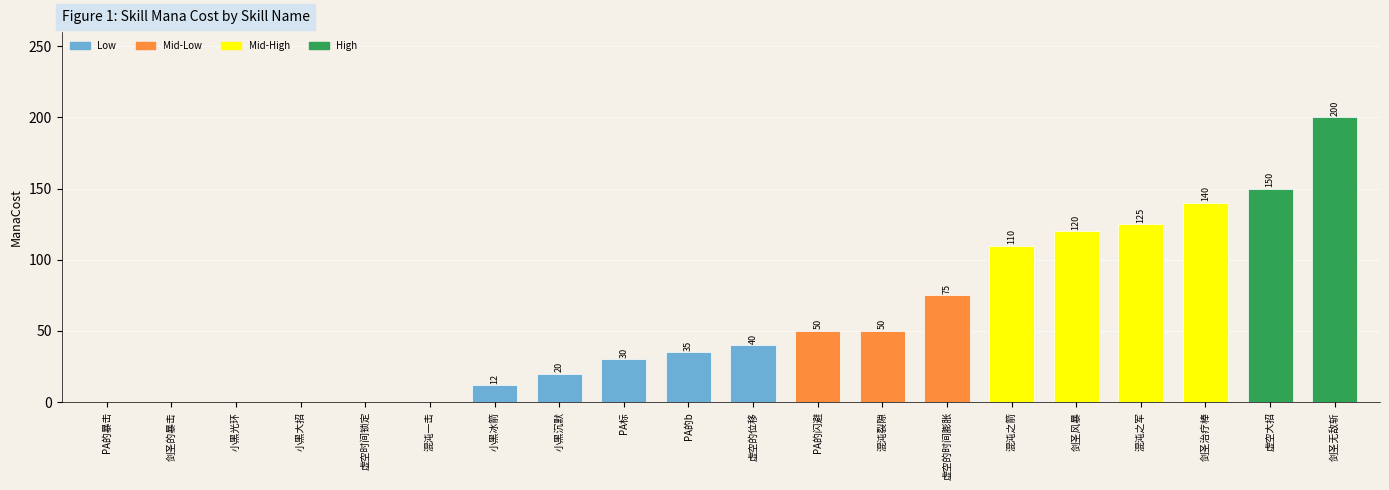

Reading right to left, transcribe all the data shown in this chart.

剑圣无敌斩=200	虚空大招=150	剑圣治疗棒=140	混沌之军=125	剑圣风暴=120	混沌之箭=110	虚空的时间膨胀=75	混沌裂隙=50	PA的闪避=50	虚空的位移=40	PA的b=35	PA标=30	小黑沉默=20	小黑冰箭=12	混沌一击=0	虚空时间锁定=0	小黑大招=0	小黑光环=0	剑圣的暴击=0	PA的暴击=0